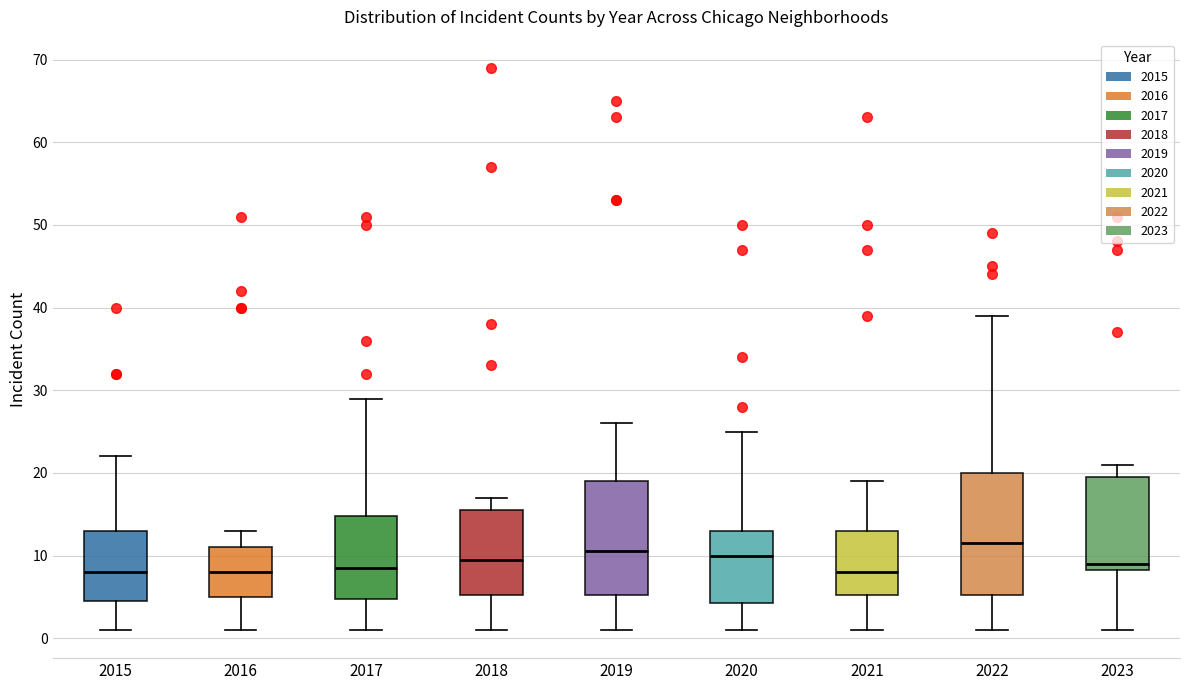

Reading left to right, transcribe this box plot: for each box, give where its median line is, the range the box spans, and where its two whiskers end, as read against the y-axis. The values are not printed on the chart, so give them approximately, as read against the axis.

2015: median 8, box 5 to 13, whiskers 1 to 22
2016: median 8, box 5 to 11, whiskers 1 to 13
2017: median 9, box 5 to 15, whiskers 1 to 29
2018: median 10, box 5 to 16, whiskers 1 to 17
2019: median 11, box 5 to 19, whiskers 1 to 26
2020: median 10, box 4 to 13, whiskers 1 to 25
2021: median 8, box 5 to 13, whiskers 1 to 19
2022: median 12, box 5 to 20, whiskers 1 to 39
2023: median 9, box 8 to 20, whiskers 1 to 21